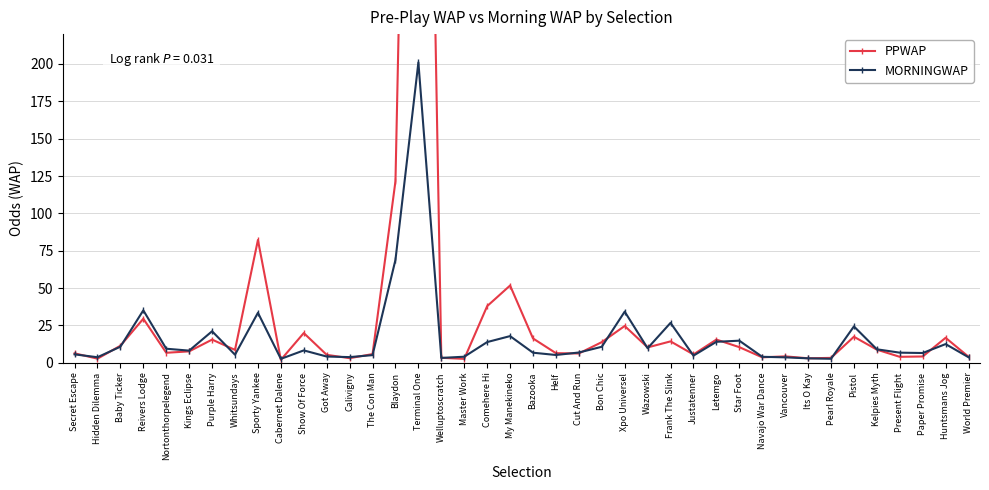

Which series has the largest range (max minus min)?

PPWAP